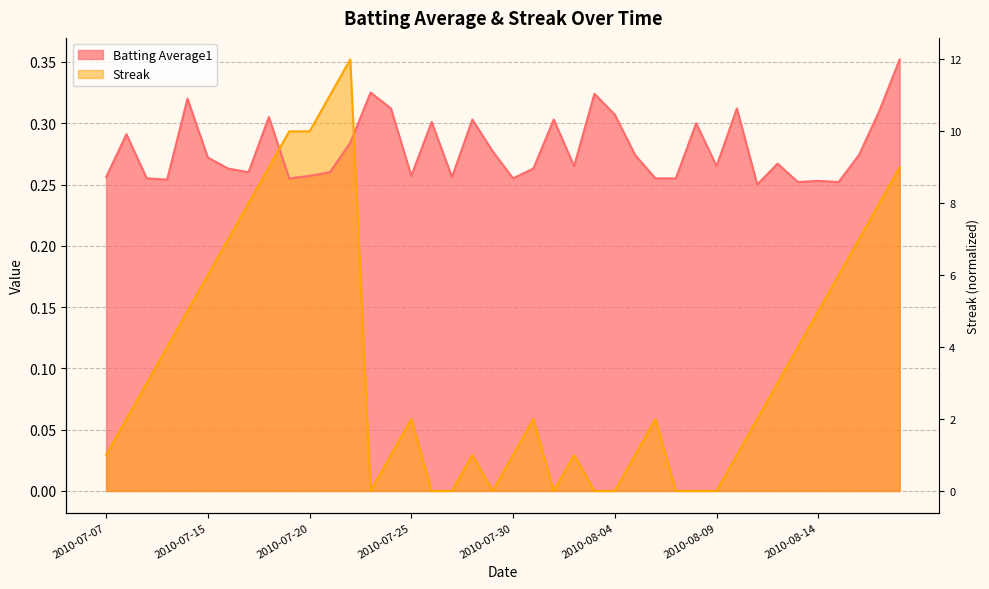

What is the approximate value of Batting Average1 at 2010-07-15?

0.3